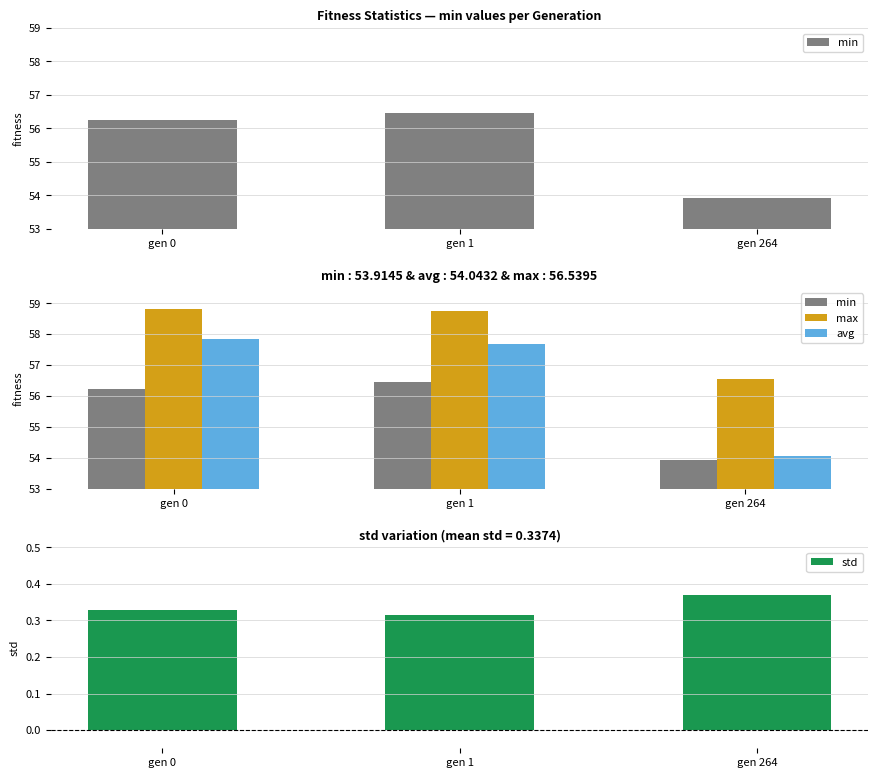

Which series has the largest total across all categories?

max